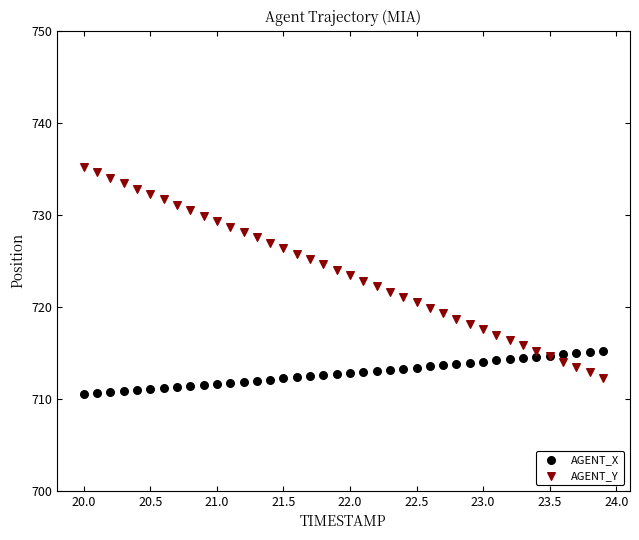

Which series has the largest Y range (max minus min)?

AGENT_Y